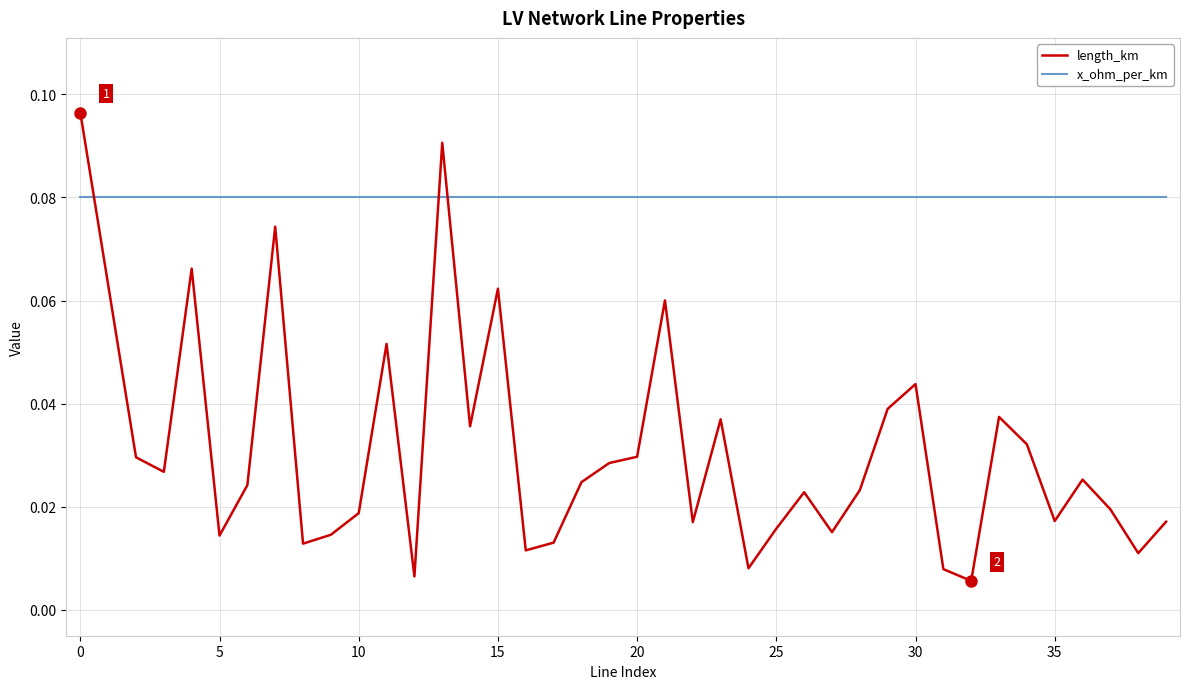

Which series has the largest total across all categories?

x_ohm_per_km